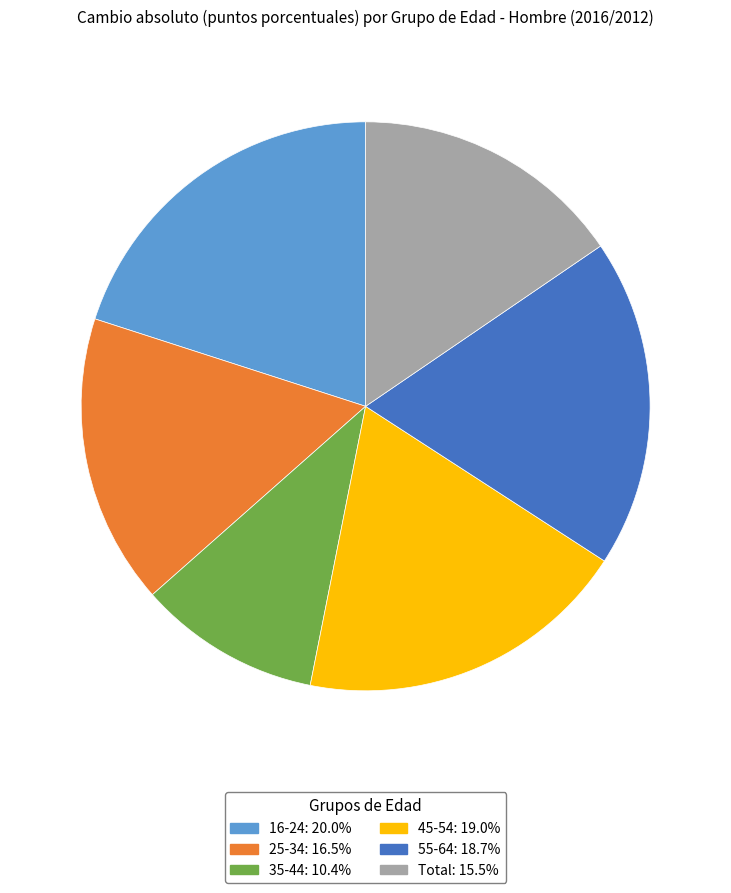

True or false: 35-44 accounts for 1% of the total.

False